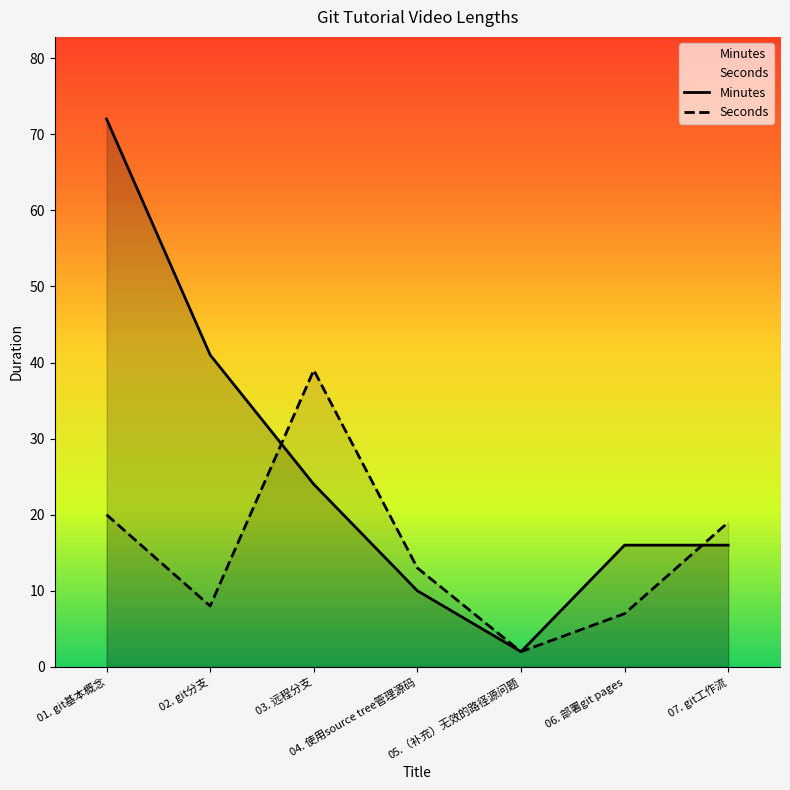

What is the sum of the Minutes values at 03. 远程分支 and 05.（补充）无效的路径源问题?

26